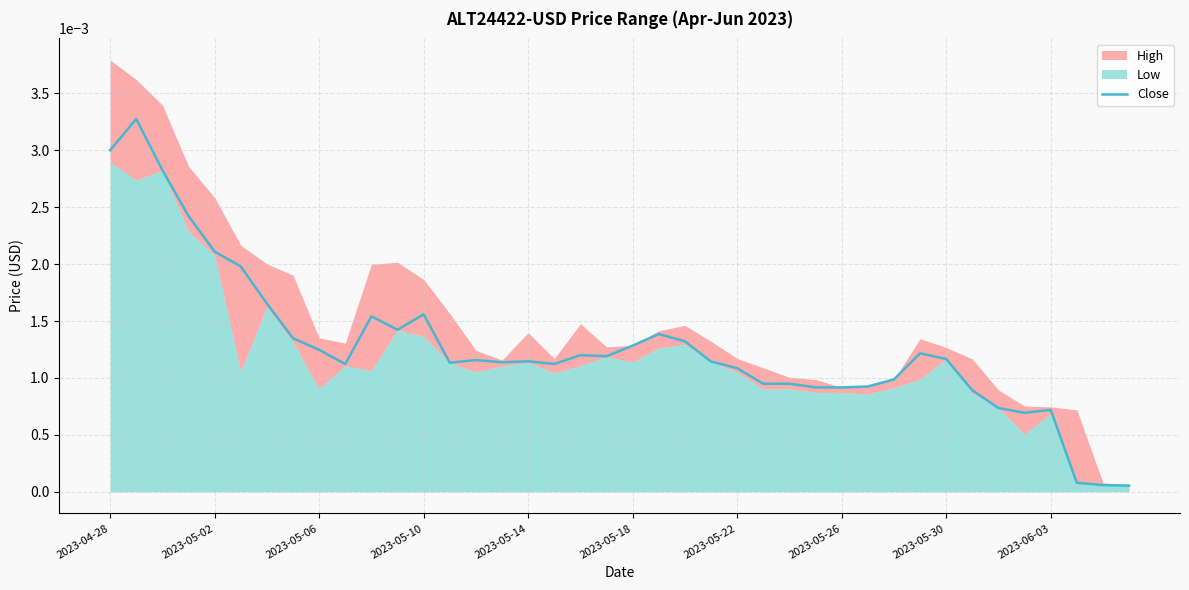

Rank the categories by value from lowest to highest.

39, 38, 37, 35, 36, 34, 33, 27, 28, 29, 25, 26, 30, 24, 2023-06-03, 17, 13, 15, 23, 16, 14, 32, 19, 18, 31, 2023-05-30, 20, 22, 2023-05-26, 21, 11, 10, 12, 2023-05-22, 2023-05-18, 2023-05-14, 2023-05-10, 2023-05-06, 2023-04-28, 2023-05-02